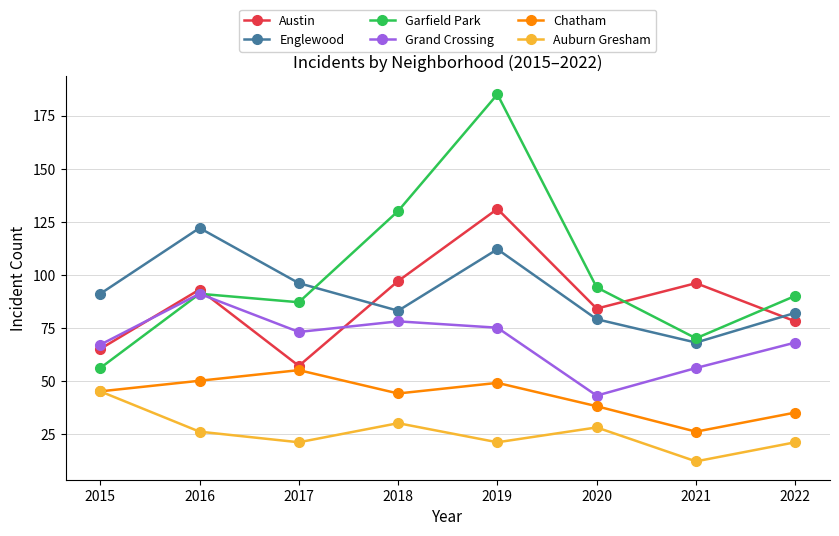

True or false: Chatham and Grand Crossing intersect in this chart.

False